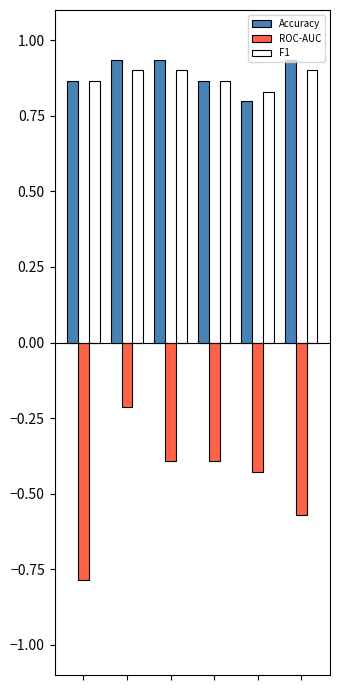

How many bars are there in total?

18